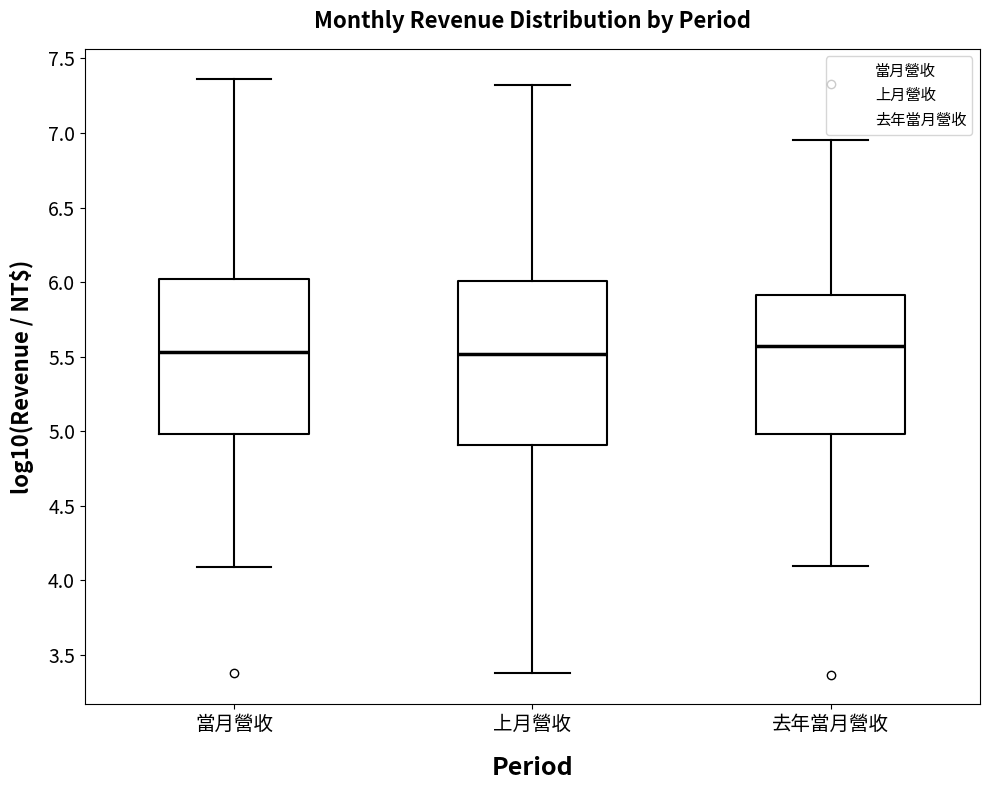

Comparing the boxes themselves (not the whiskers), which one is the tallest?

上月營收